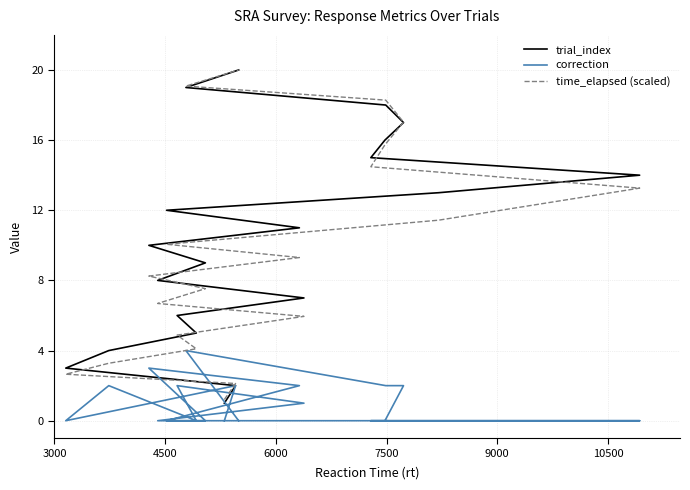

Is it true that correction equals -1.3 at 1500?

False